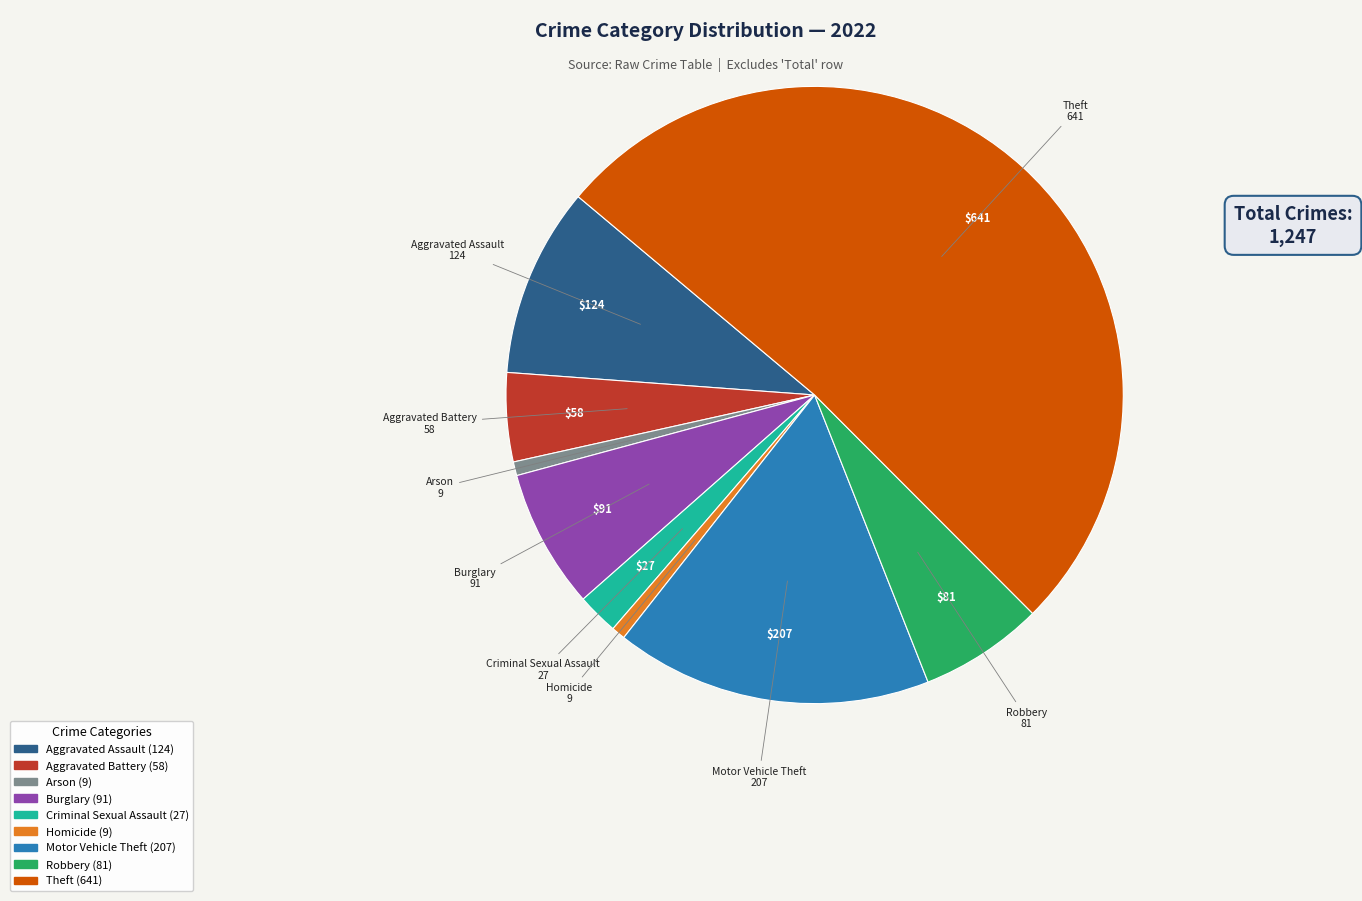

Do Motor Vehicle Theft and Aggravated Battery together represent more than half of the pie?

No